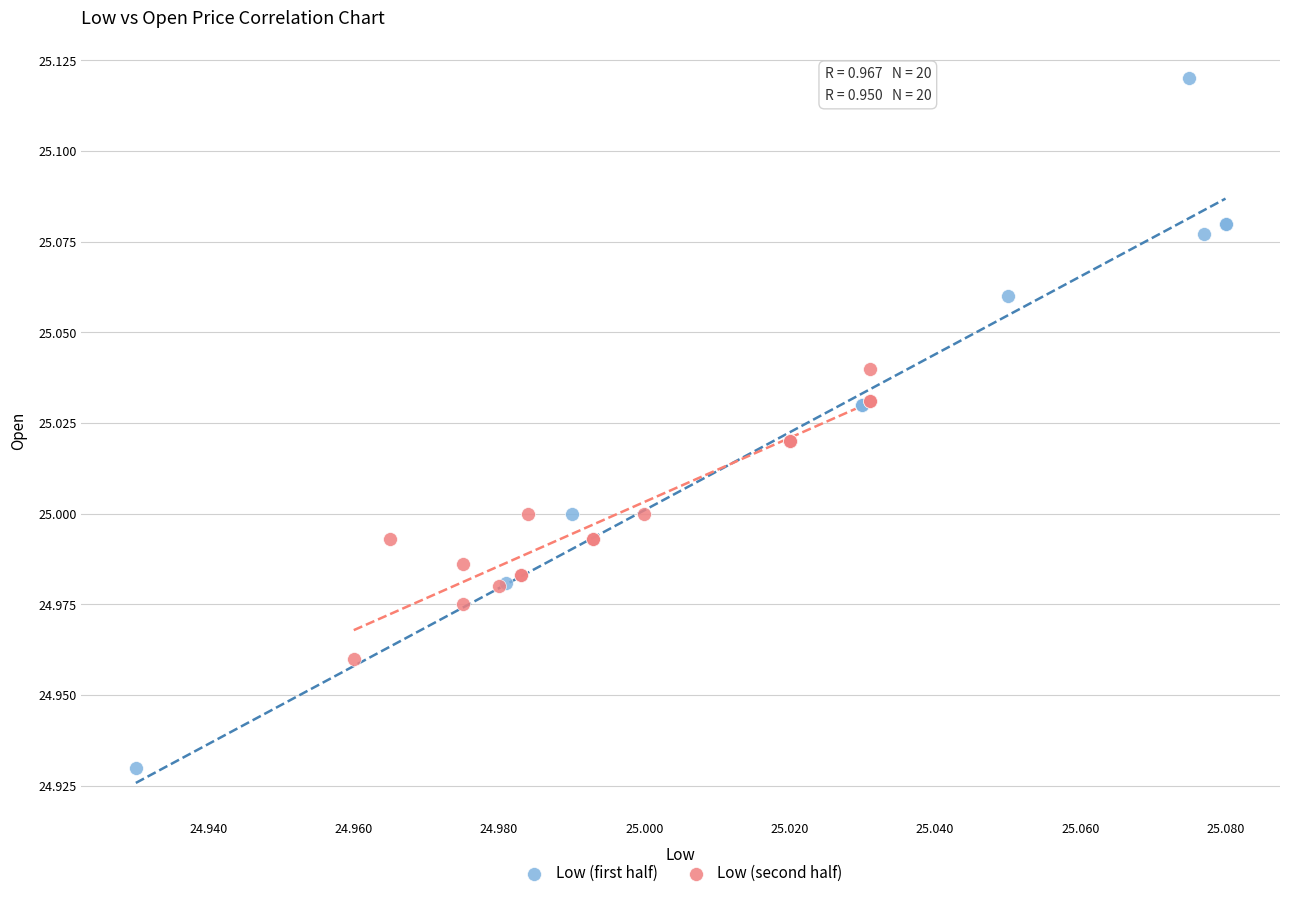

Which series reaches the minimum Y coordinate?

Low (first half)